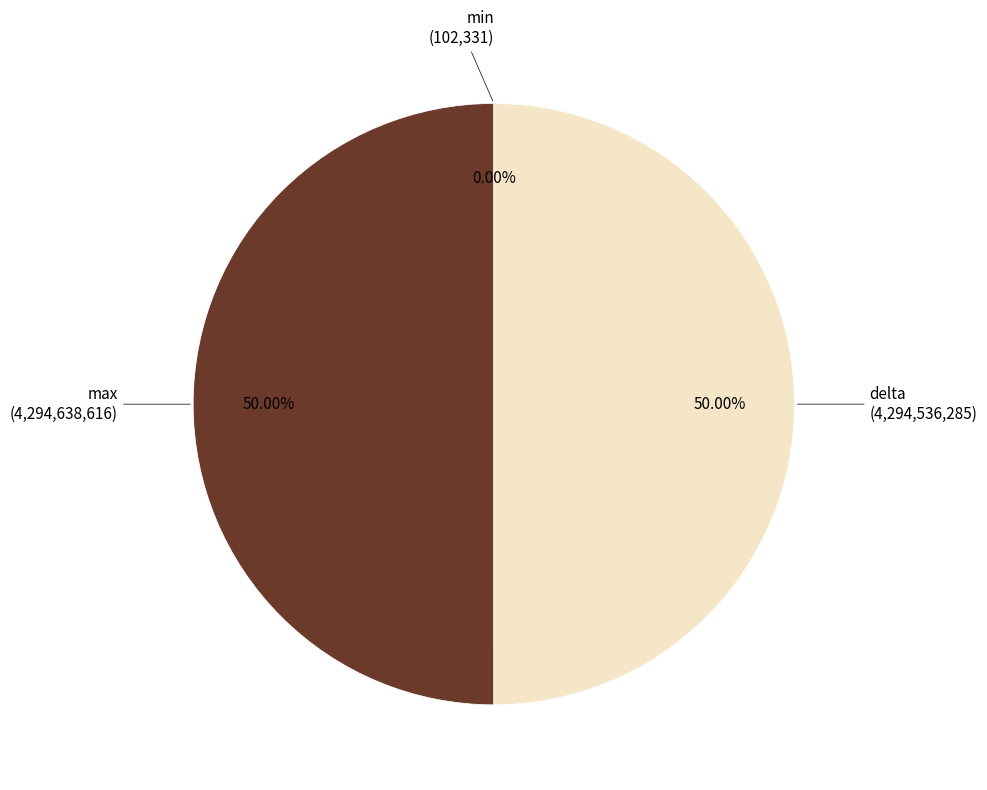

To the nearest percent, what is the difference between the largest and smallest slice percentages?

50%